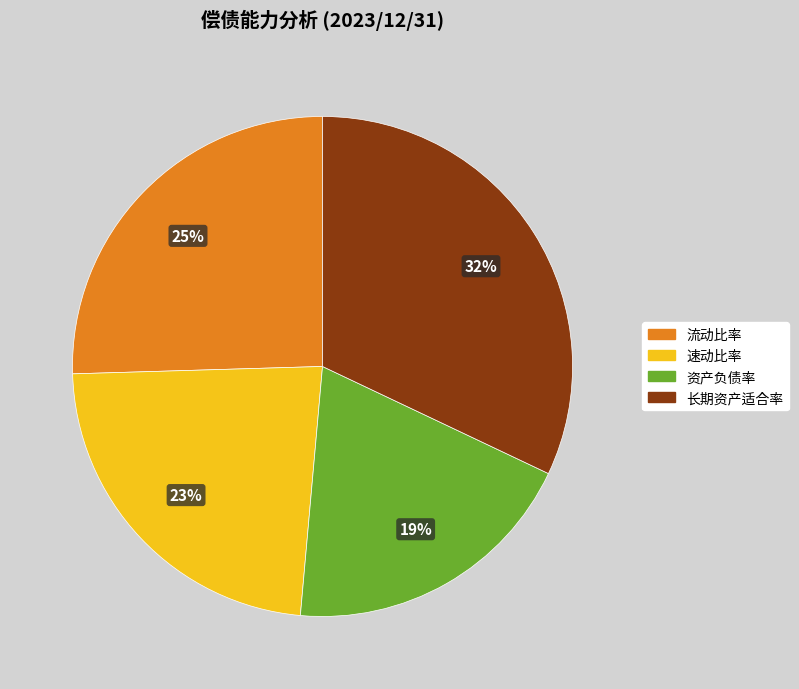

To the nearest percent, what is the difference between the largest and smallest slice percentages?

13%